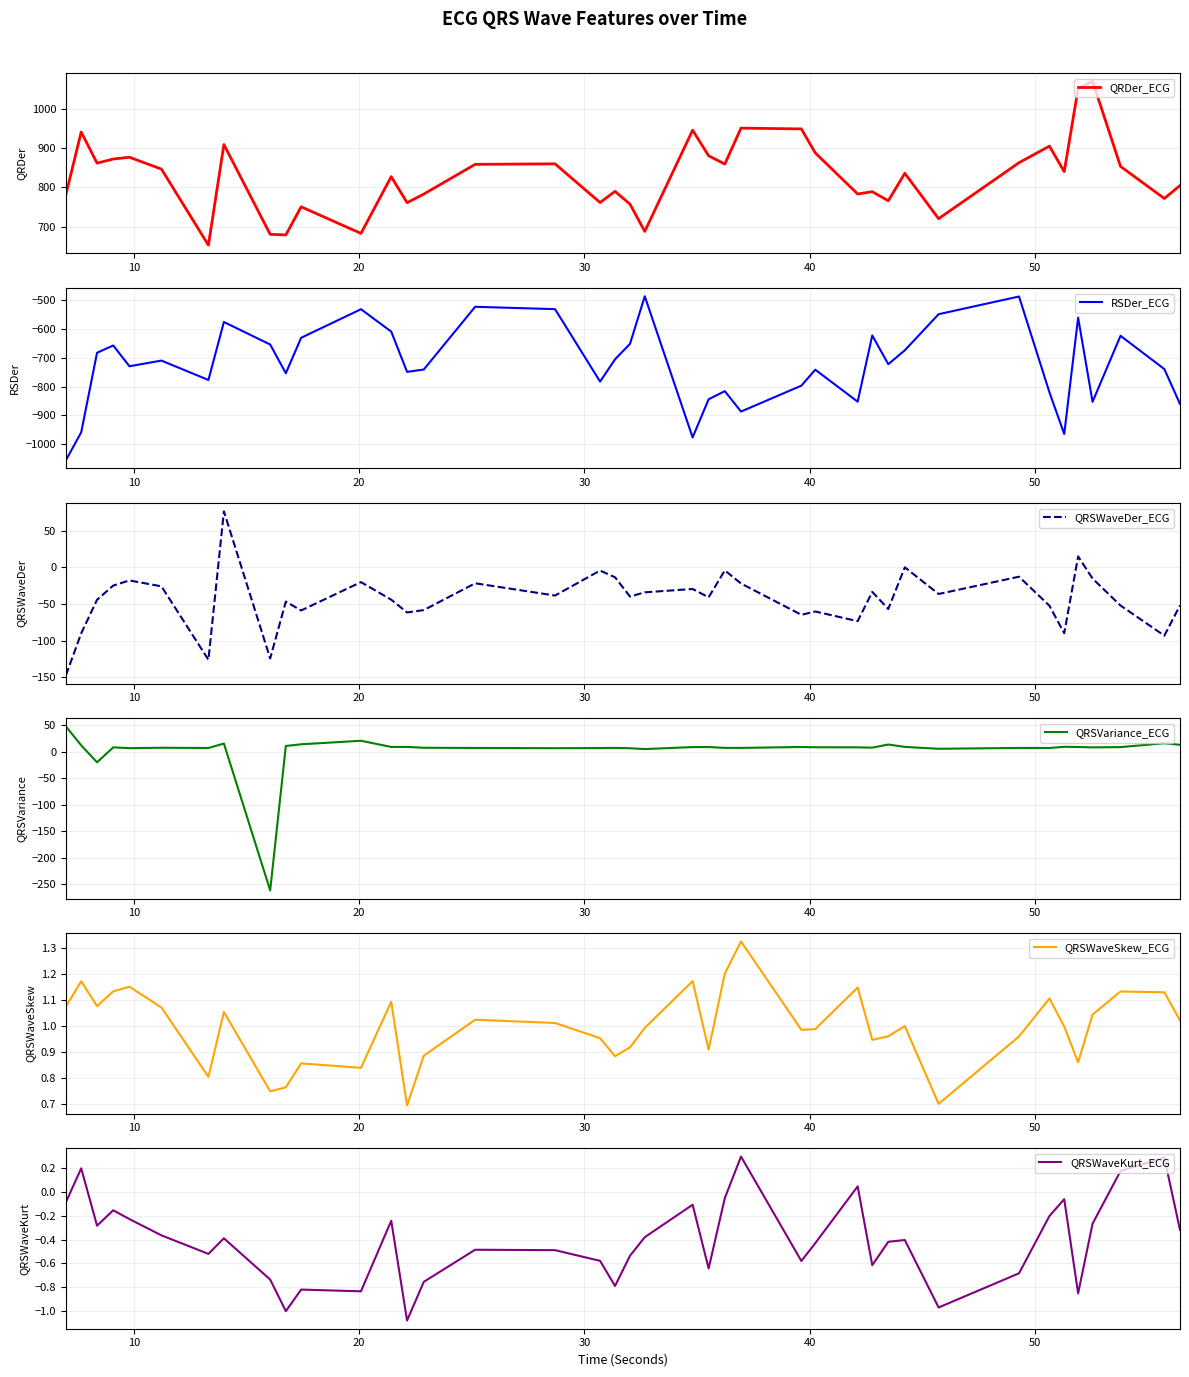

Count the number of categories in the chart.

40